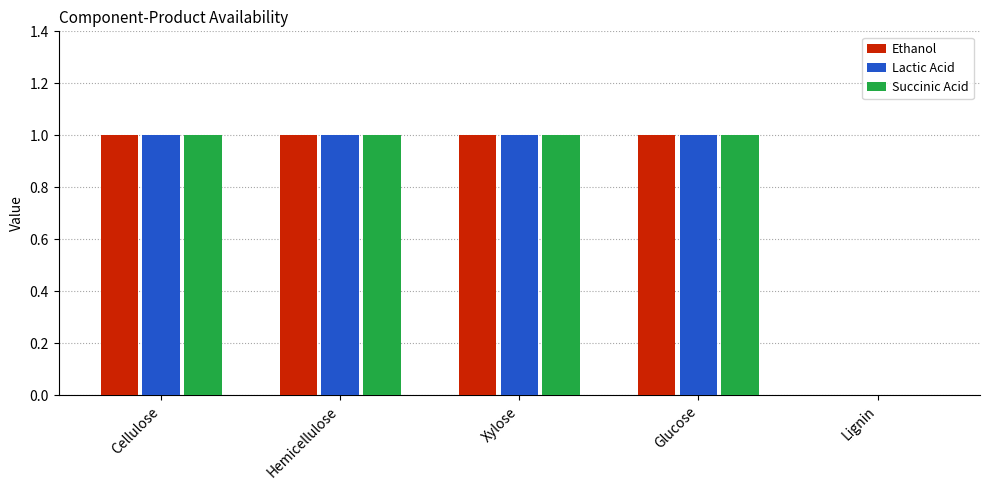

How many groups of bars are there?

5